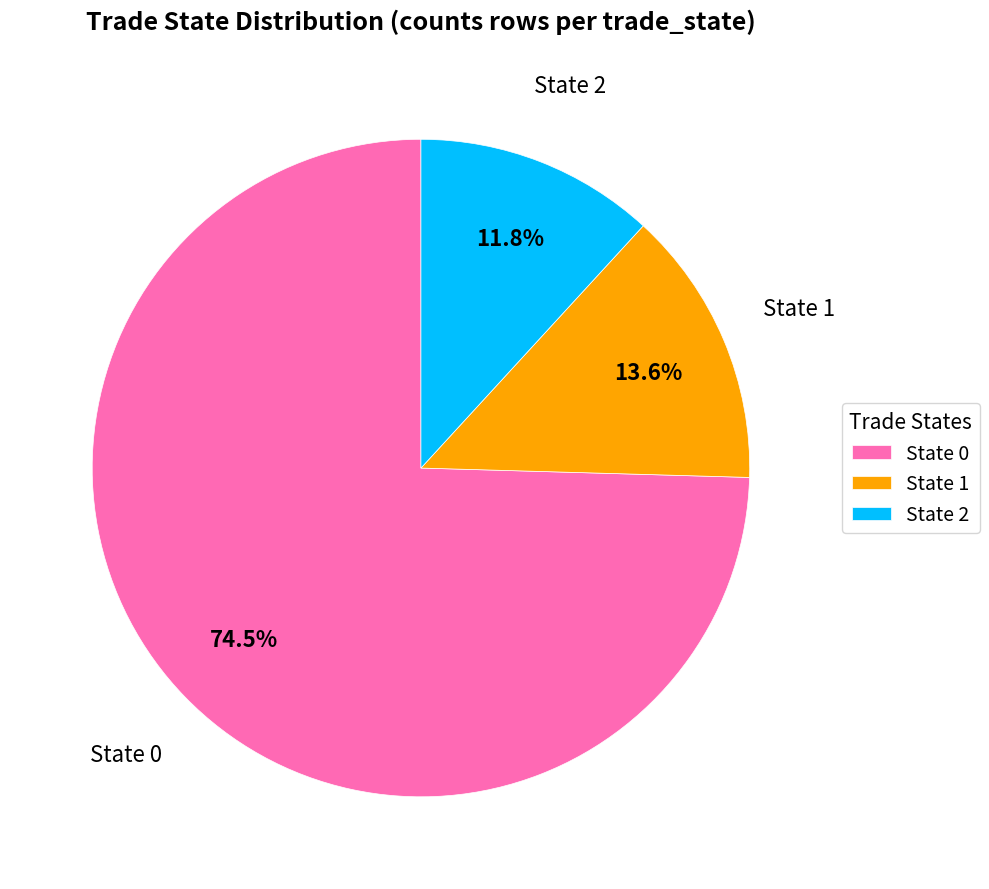

Rank the categories by value from lowest to highest.

State 2, State 1, State 0